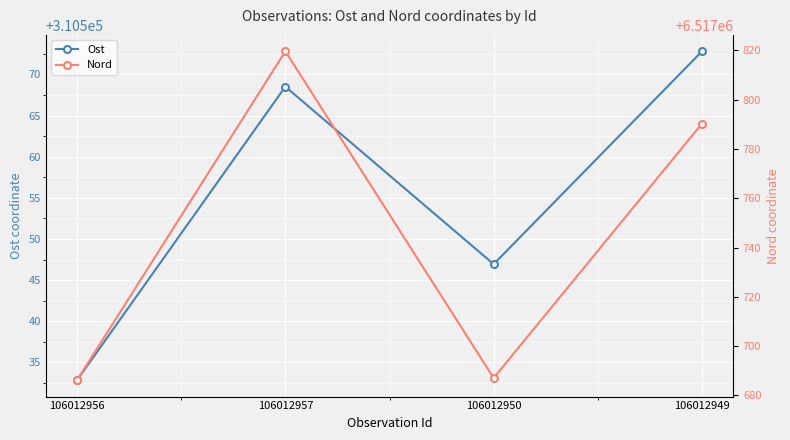

Reading right to left, transcribe all the data shown in this chart.

Ost: 310572.8	310546.9	310568.5	310532.8
Nord: 6517790.3	6517687.1	6517819.6	6517686.2